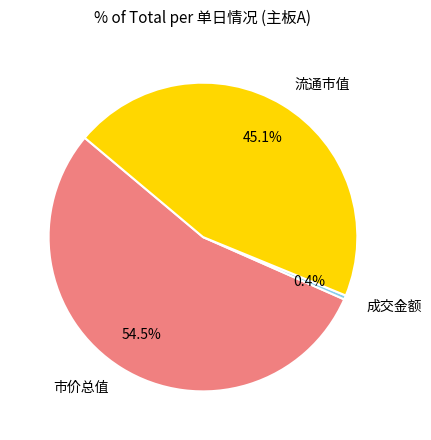

Rank the categories by value from highest to lowest.

市价总值, 流通市值, 成交金额